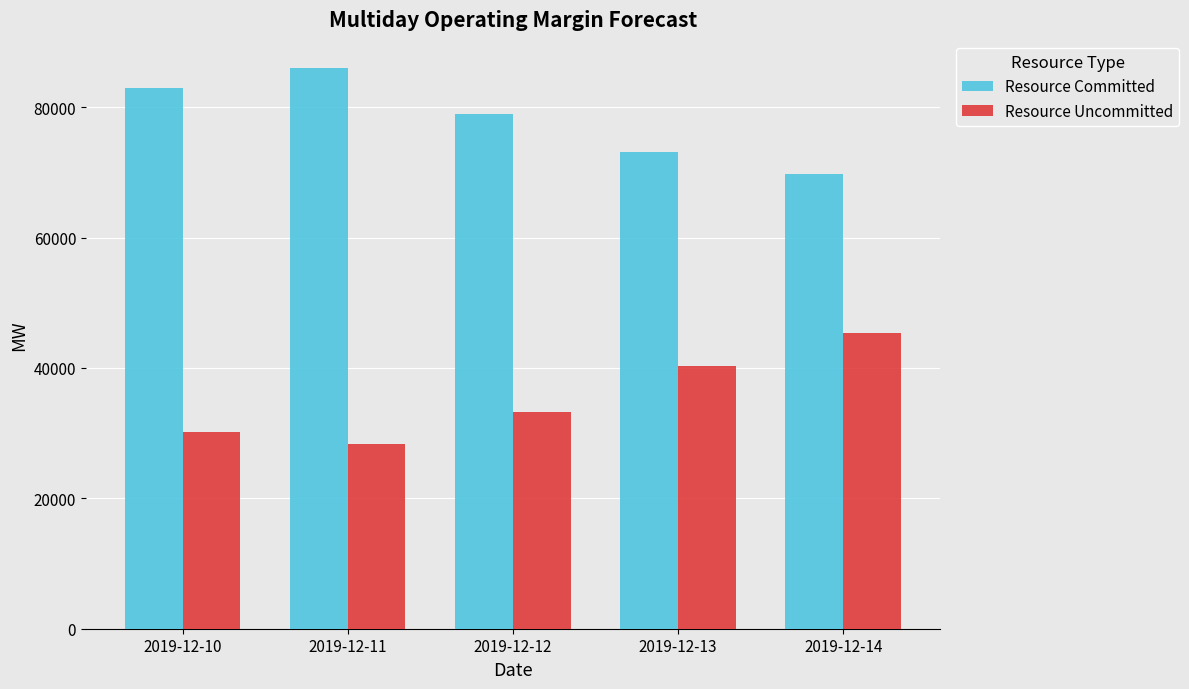

How many bars are there in each group?

2